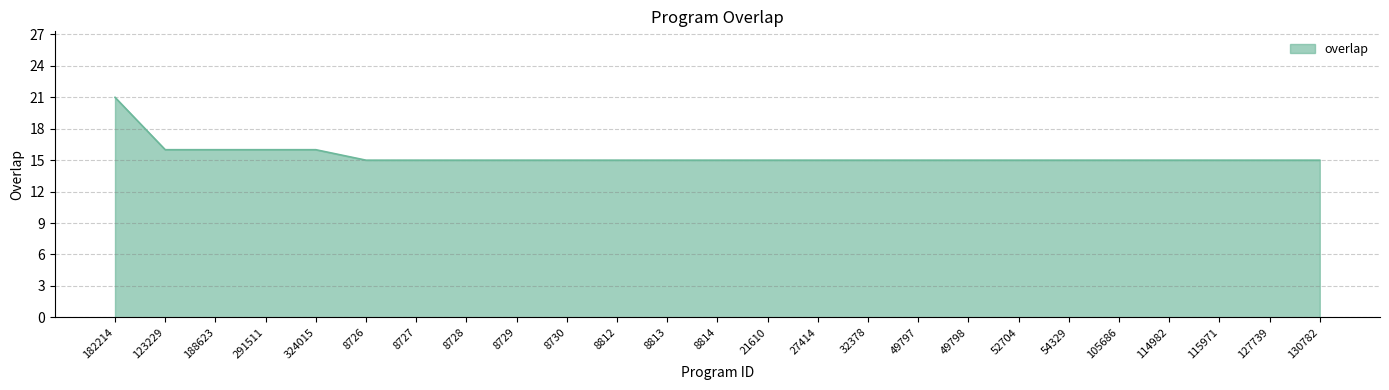

Is it true that the value at 8726 is 15?

True